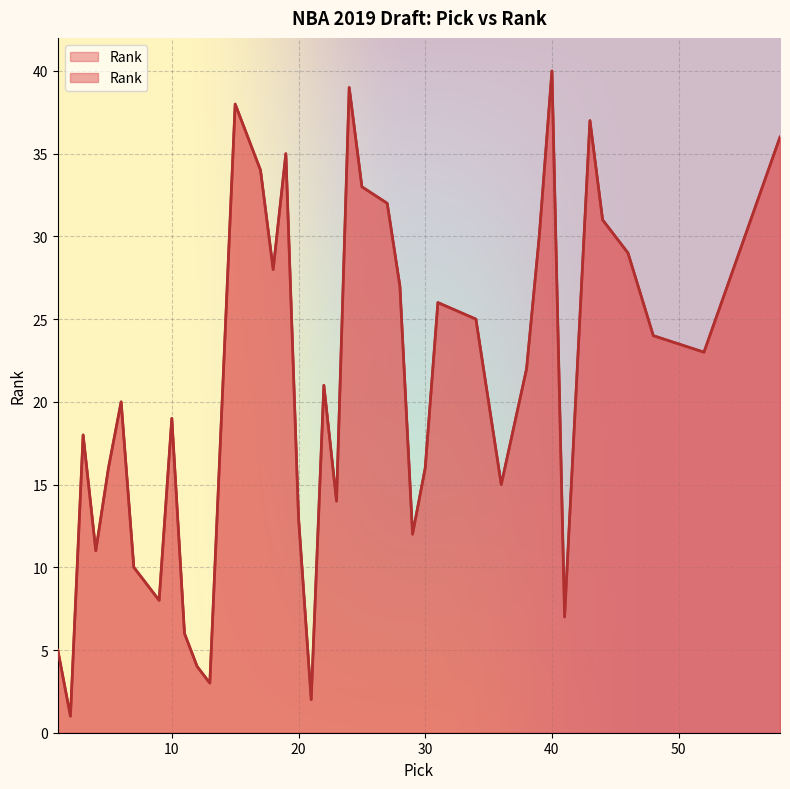

What is the smallest value displayed?

1